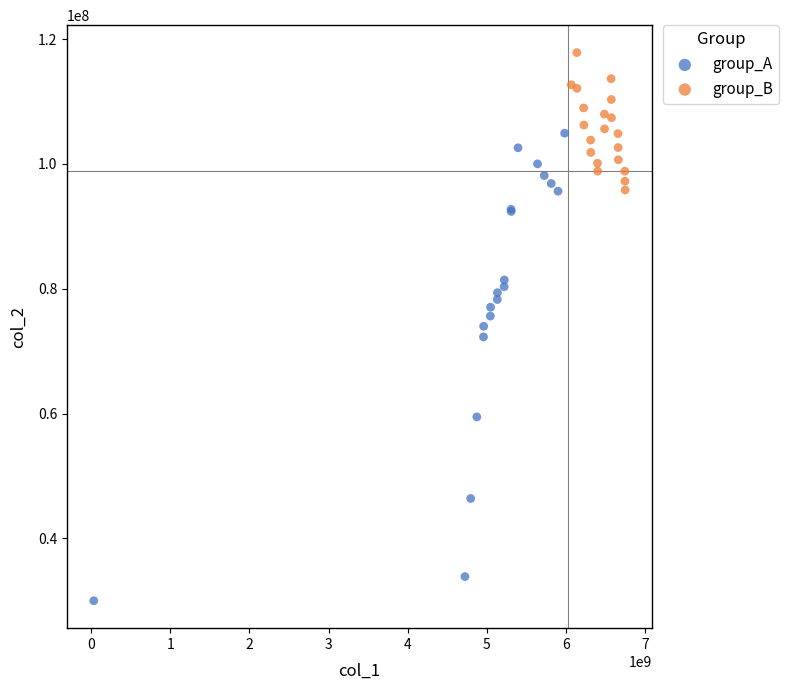

Which series has the largest Y range (max minus min)?

group_A